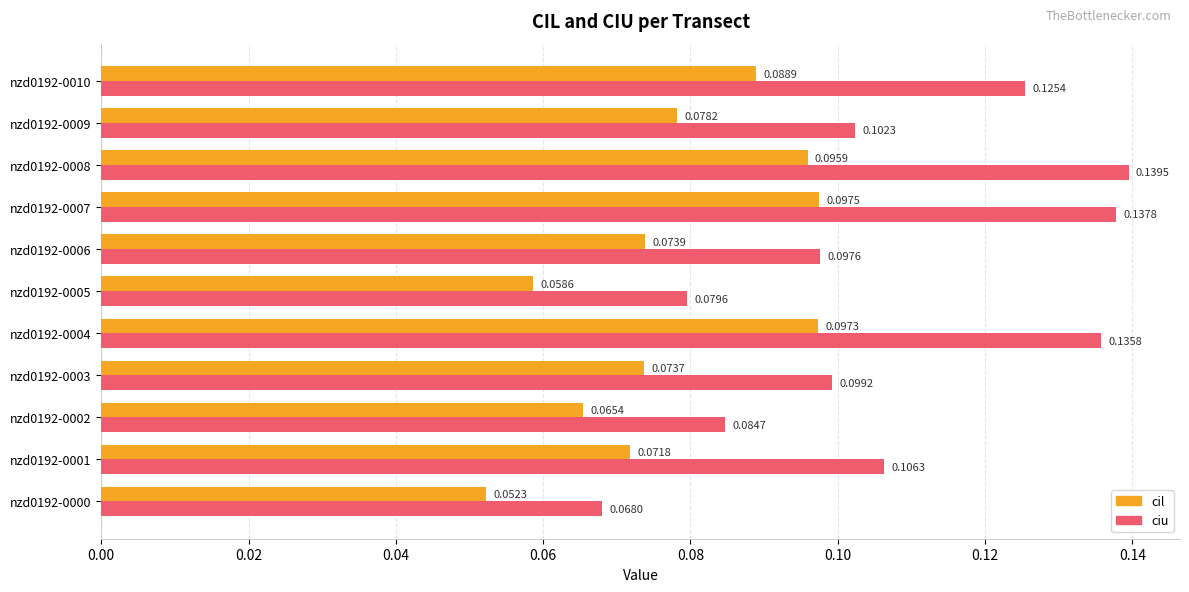

Which series has the widest spread of values?

ciu